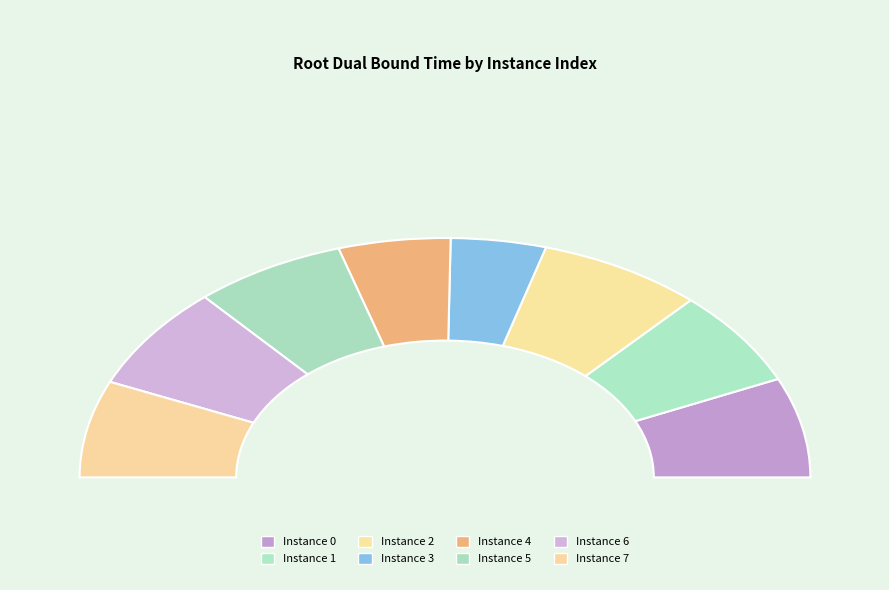

Does any single category account for the majority?

No